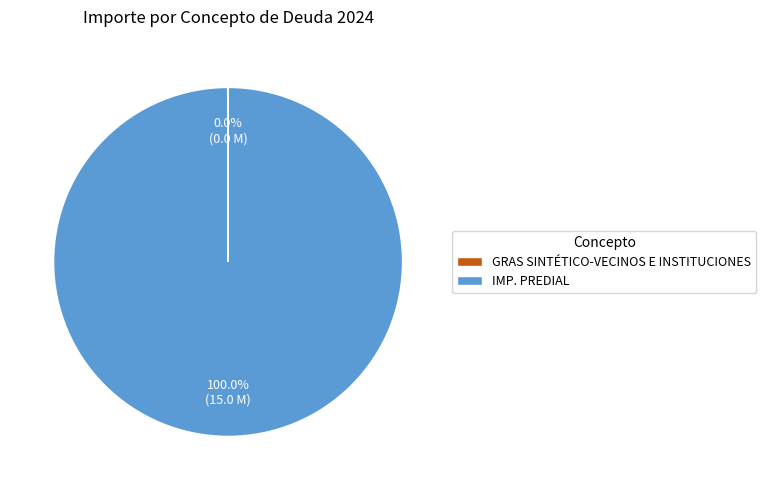

Is it true that IMP. PREDIAL is 100% of the pie?

True